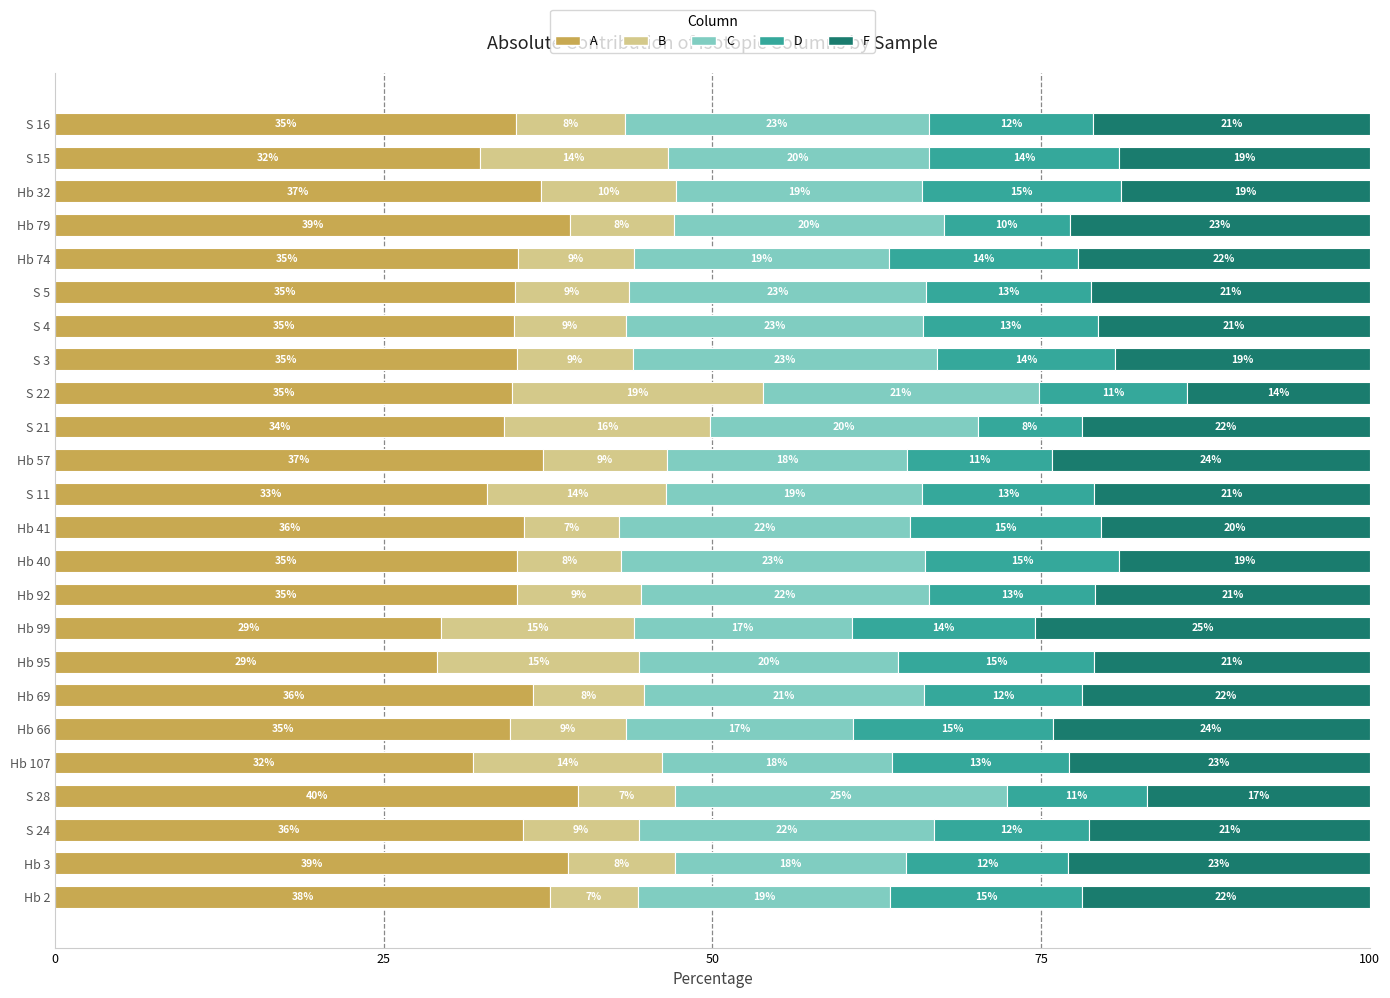

How many series are shown in this chart?

5